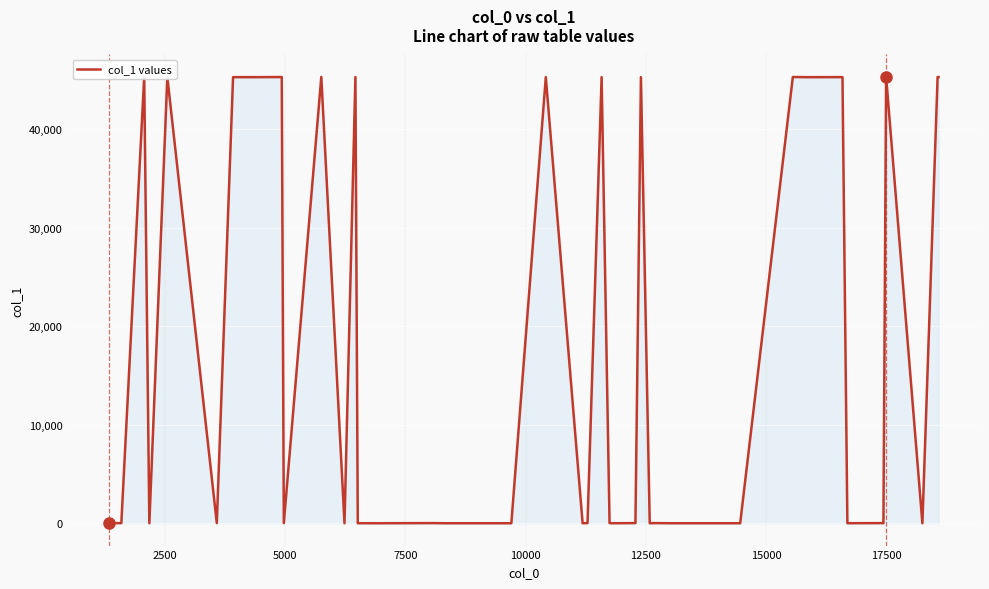

How many categories are shown in the chart?

40